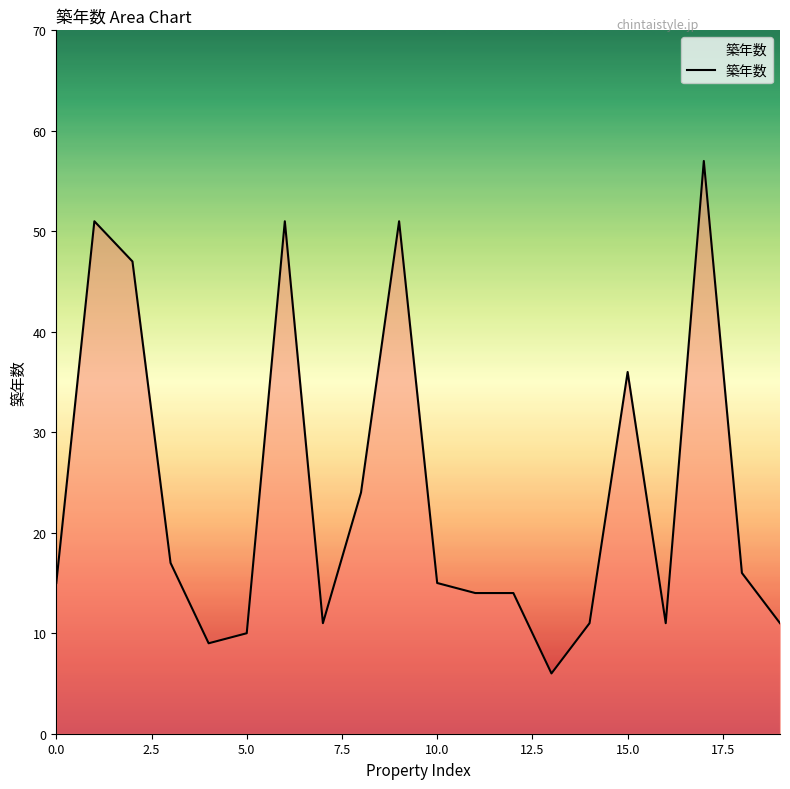

What is the maximum value shown in the chart?

57